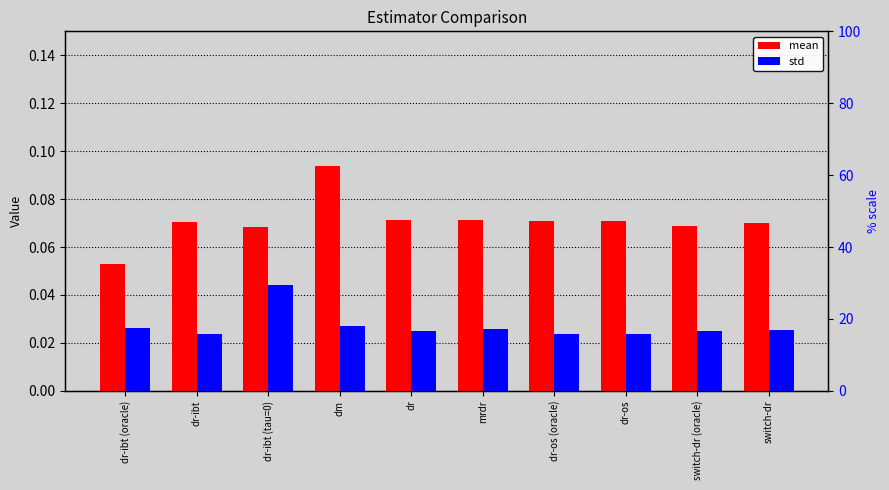

What is the total value across all series at dr?

0.1